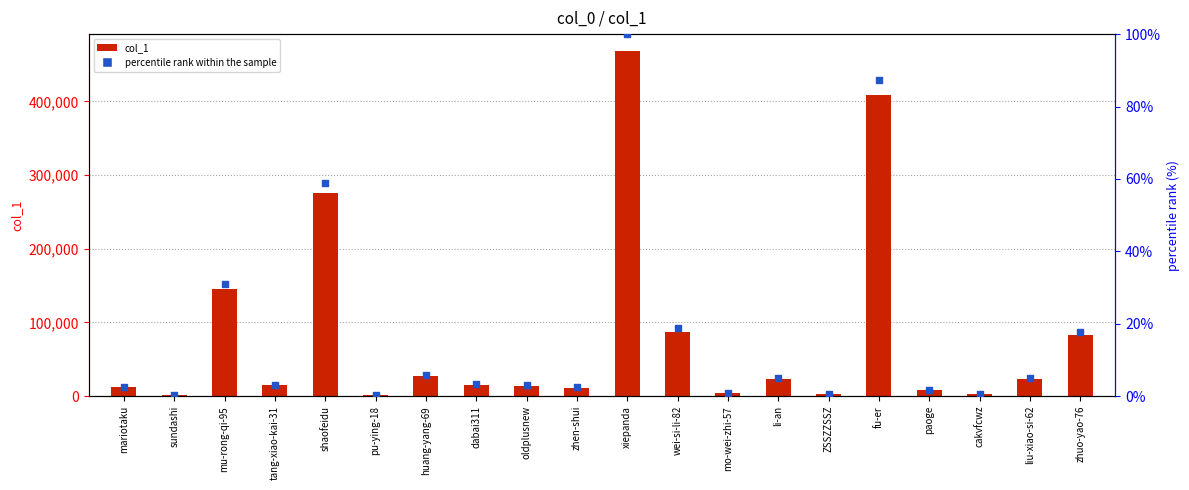

What is the total value across all series at li-an?

23156.9